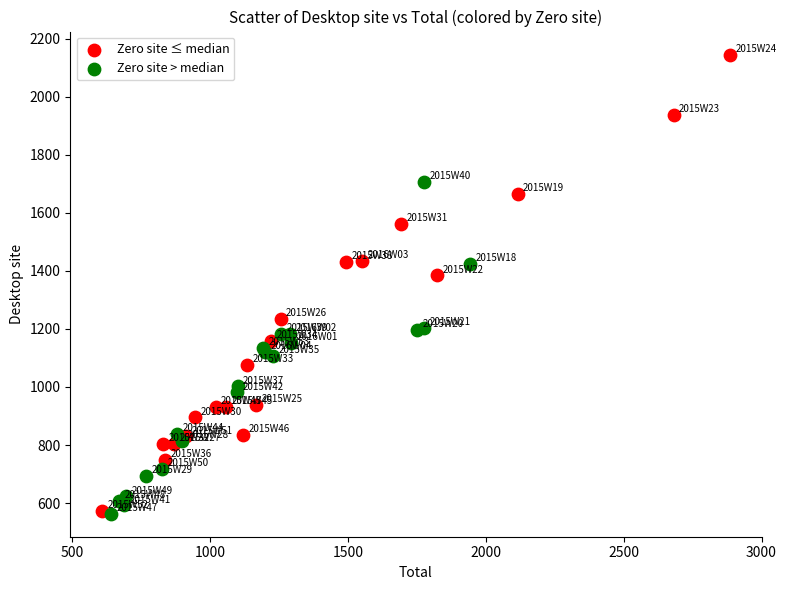

Which series contains the highest Y value?

Zero site ≤ median